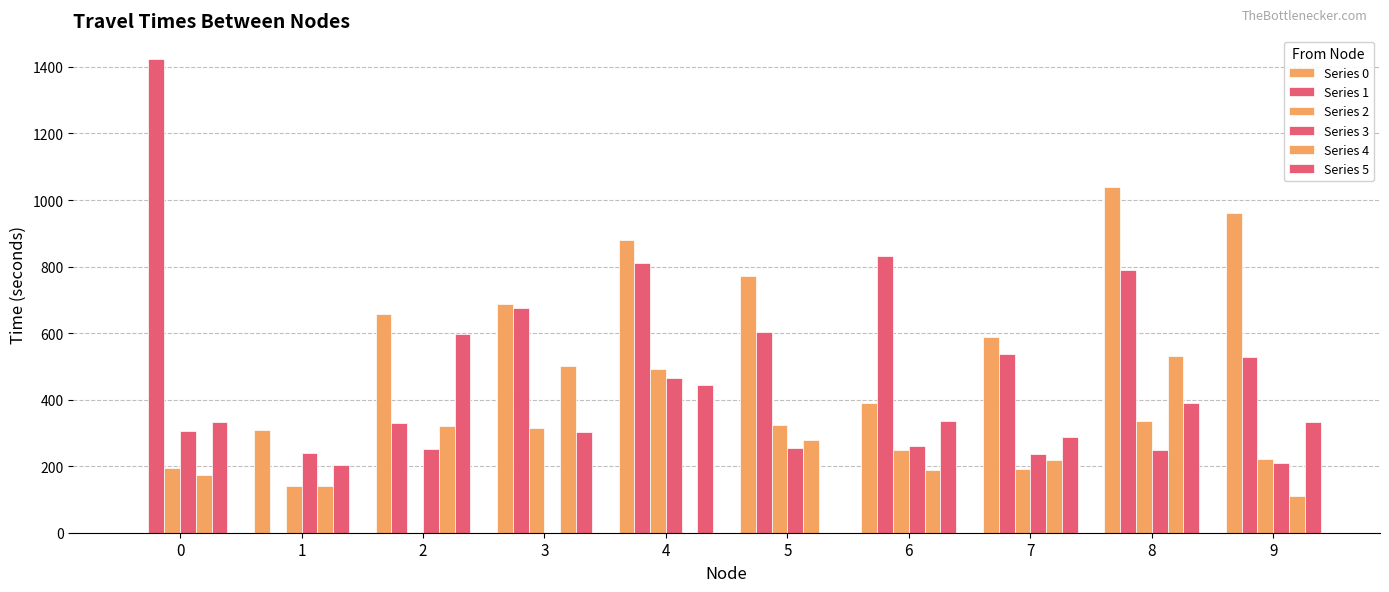

How many values in the Series 4 series exceed 218?

5